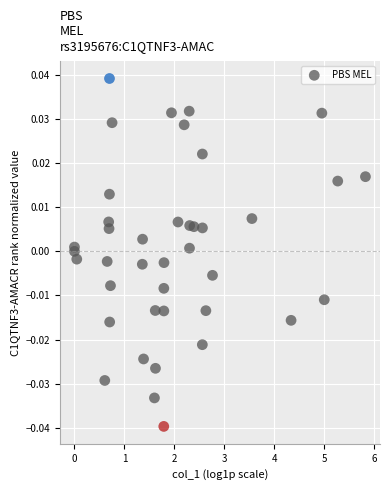

What is the range of X values (max minus min)?

5.8